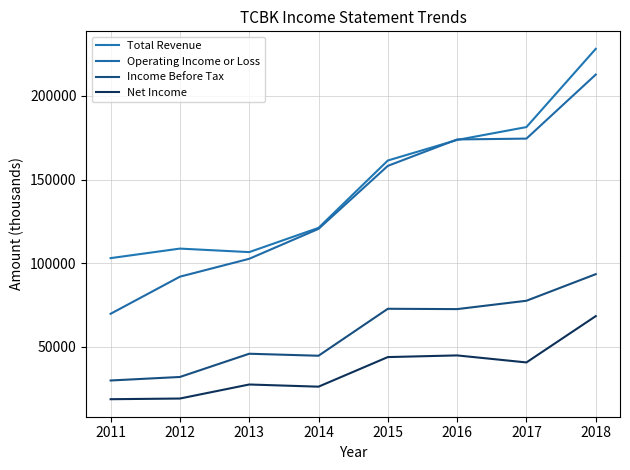

What is the sum of the Net Income values at 2018 and 2011?

86900